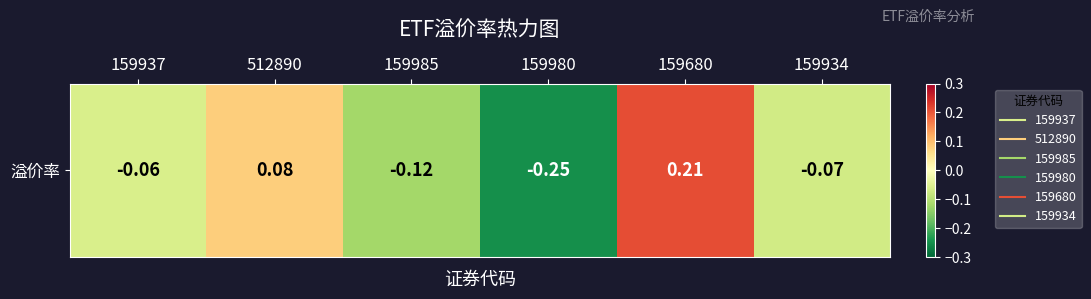

Rank the categories by value from highest to lowest.

159680, 512890, 159937, 159934, 159985, 159980